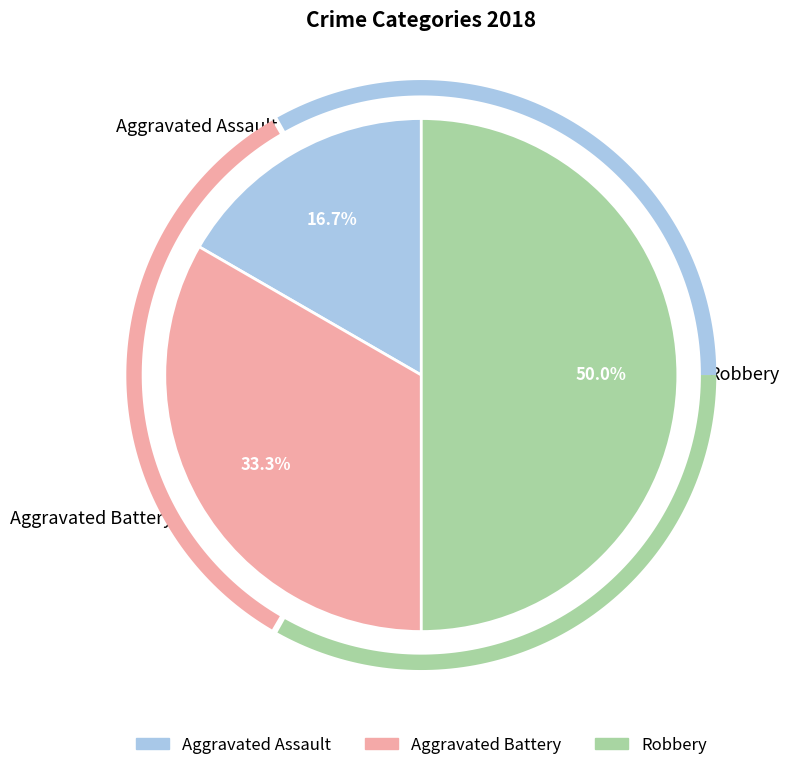

Do Aggravated Assault and Robbery together represent more than half of the pie?

Yes